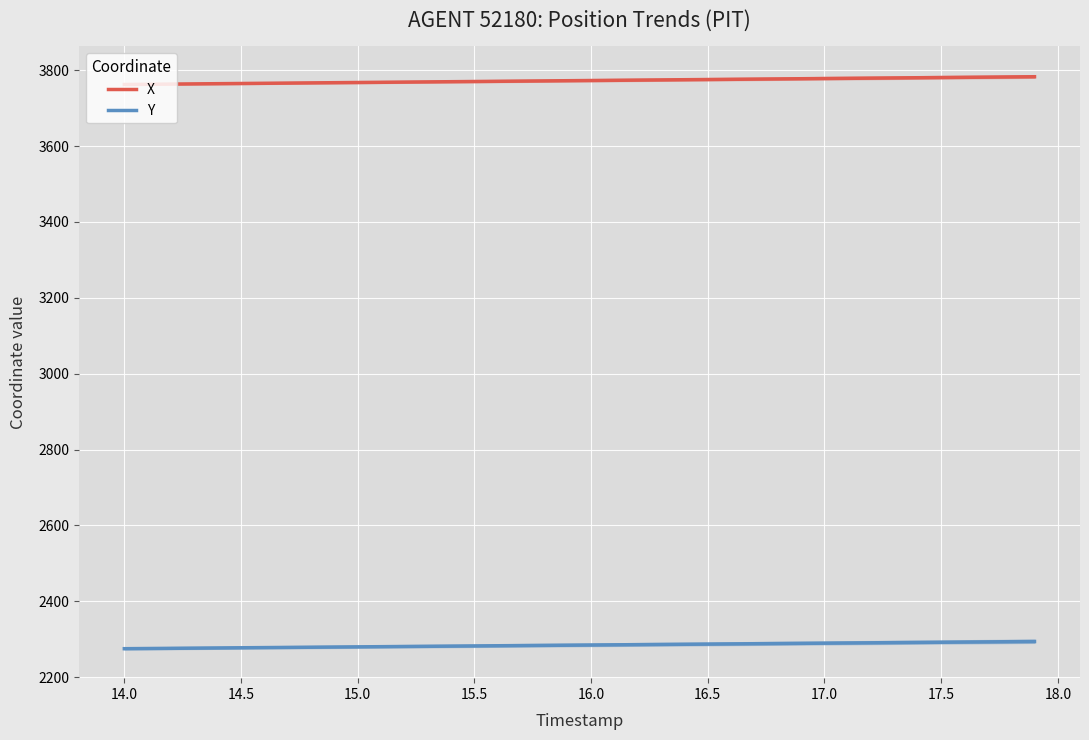

What is the value of the X point at the 2nd from the left?

3762.7